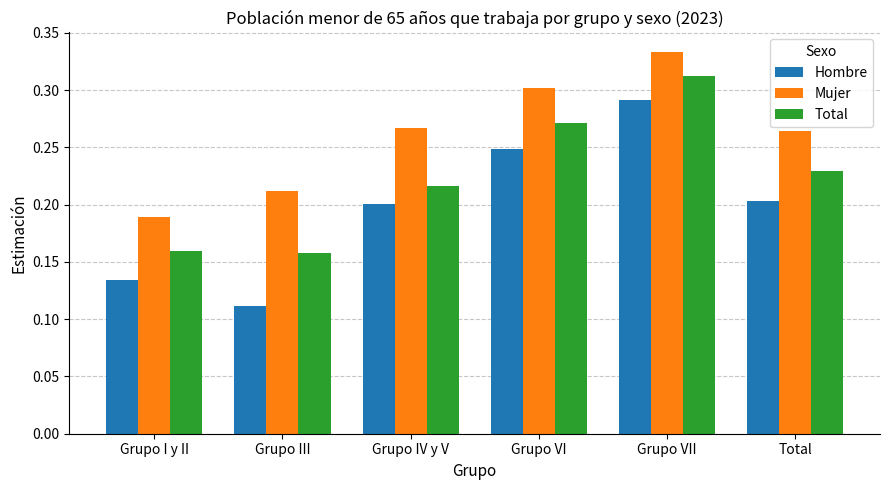

Which series changed the most between Grupo I y II and Grupo IV y V?

Mujer